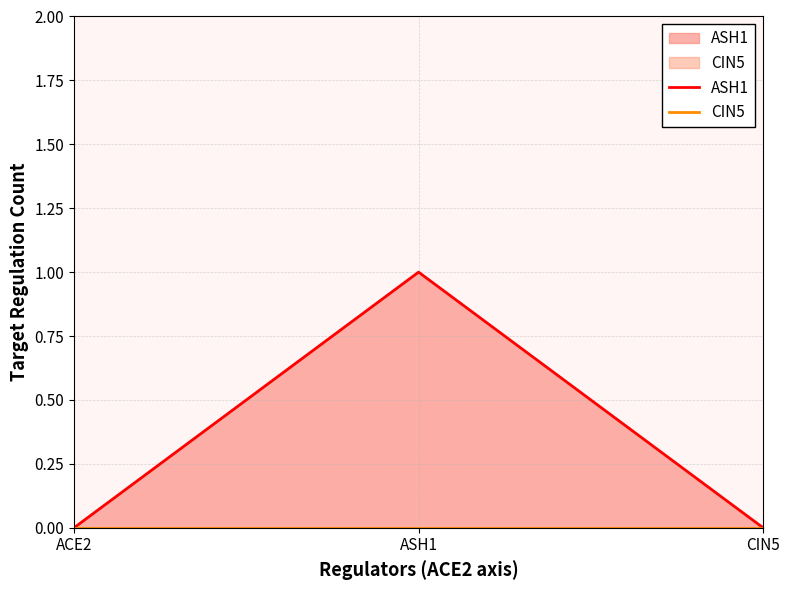

Is it true that CIN5 equals 0 at ASH1?

True